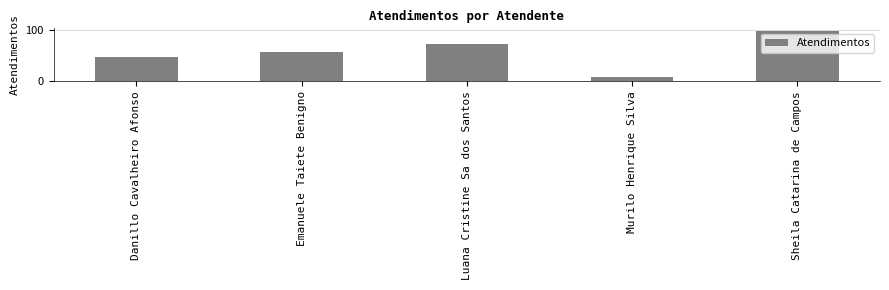

At which category does the chart reach its peak across all series?

Sheila Catarina de Campos